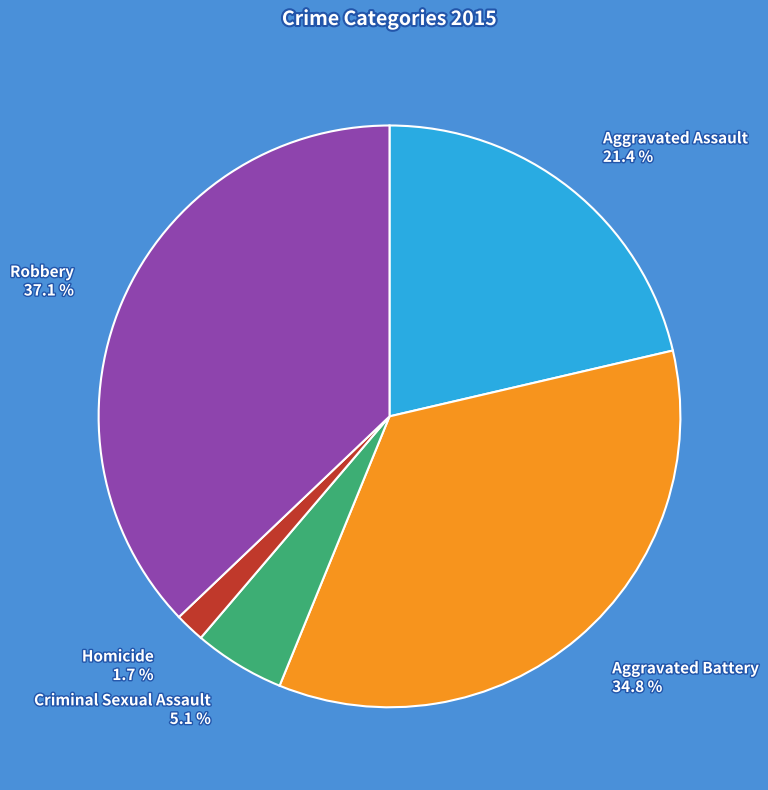

Which slice is the largest?

Robbery